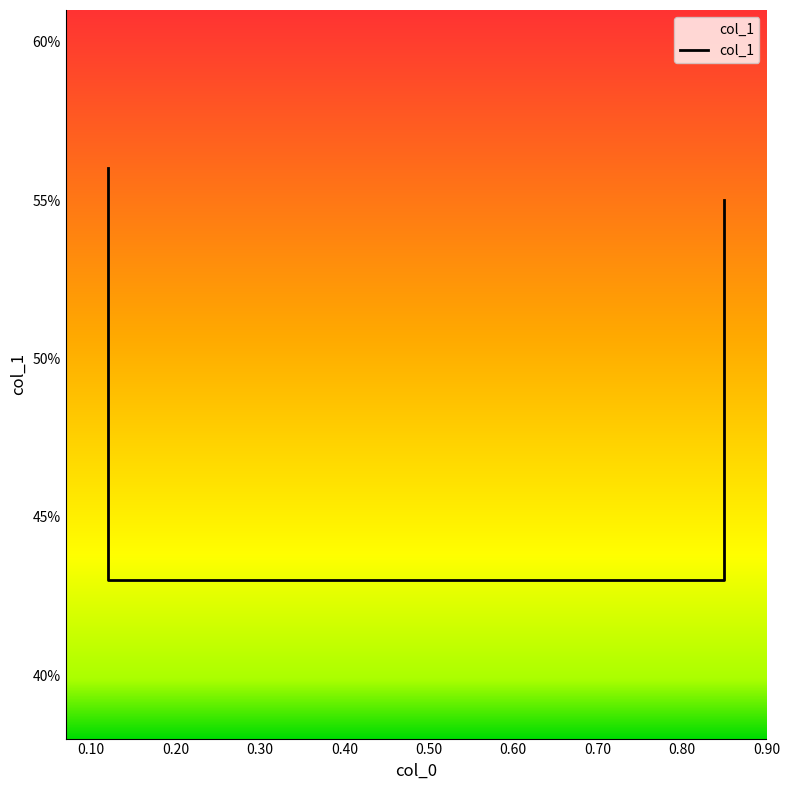

True or false: the data shows 0.3 at 0.85.

False